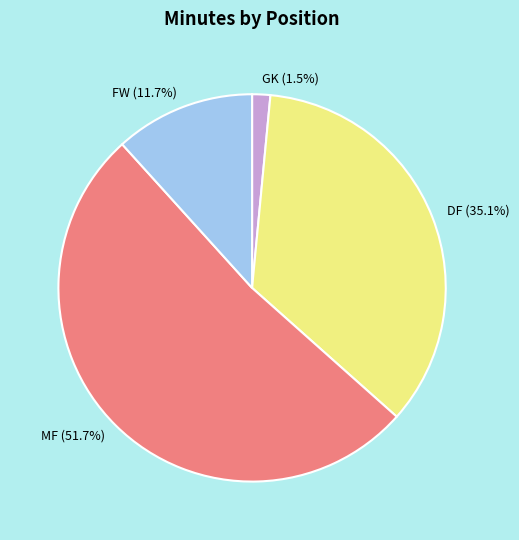

To the nearest percent, what is the average slice percentage?

25%